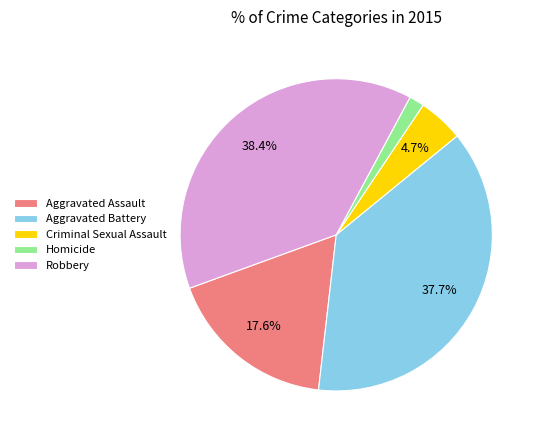

What percentage is the Homicide slice, to the nearest percent?

2%